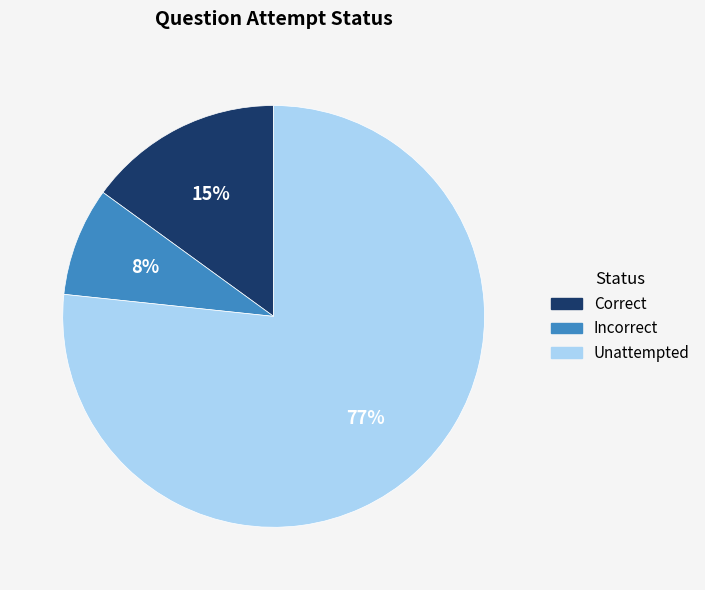

Combined, do Incorrect and Unattempted account for over 50%?

Yes